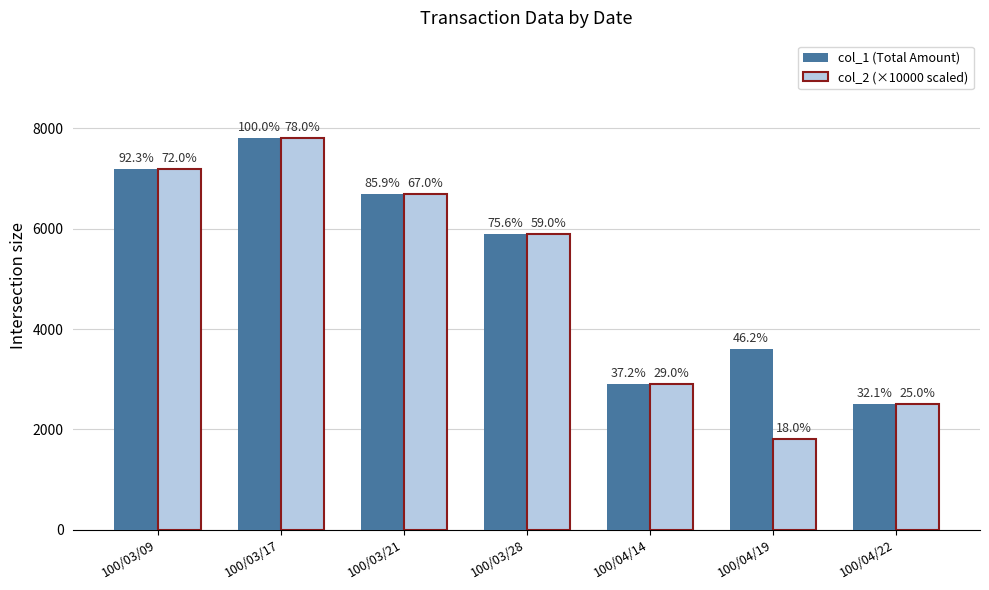

Which series has the largest total across all categories?

col_1 (Total Amount)